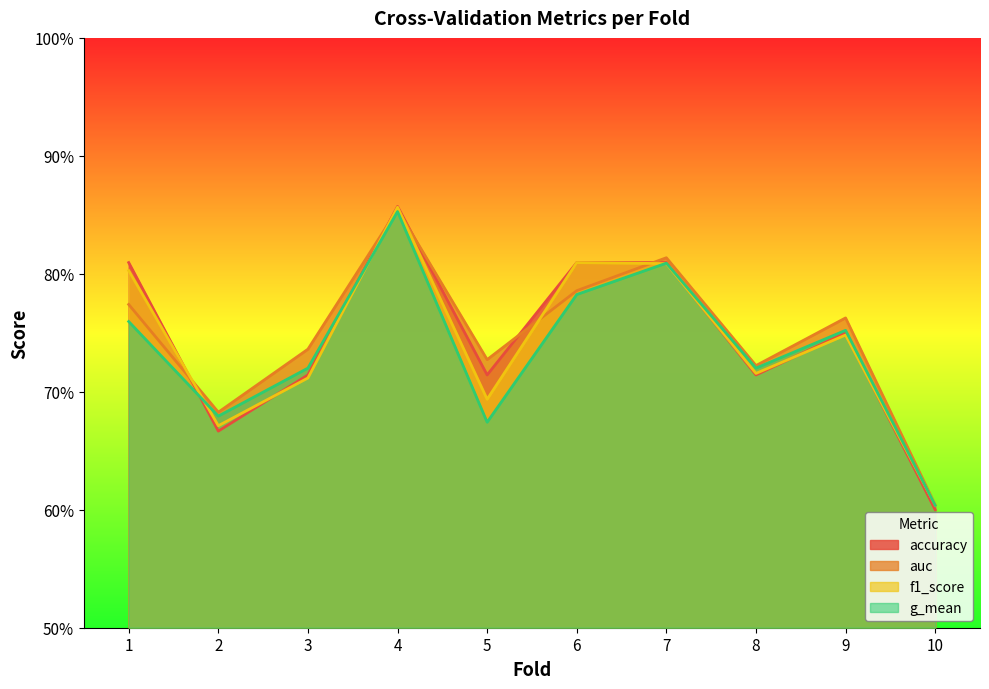

Between 7 and 8, which series saw the biggest shift?

accuracy